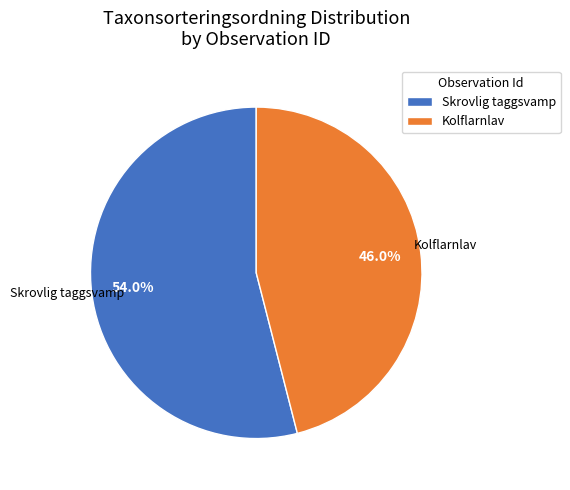

Count the number of slices in the pie.

2